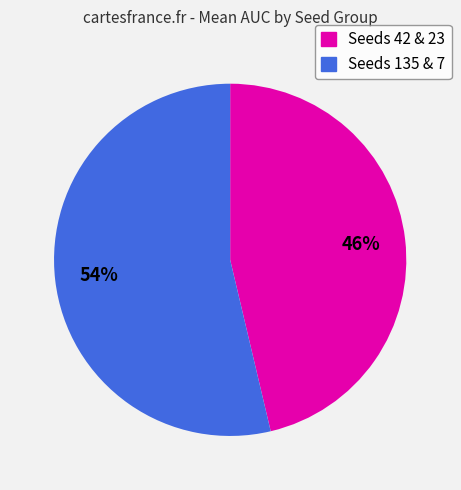

Is there a majority slice in this chart?

Yes